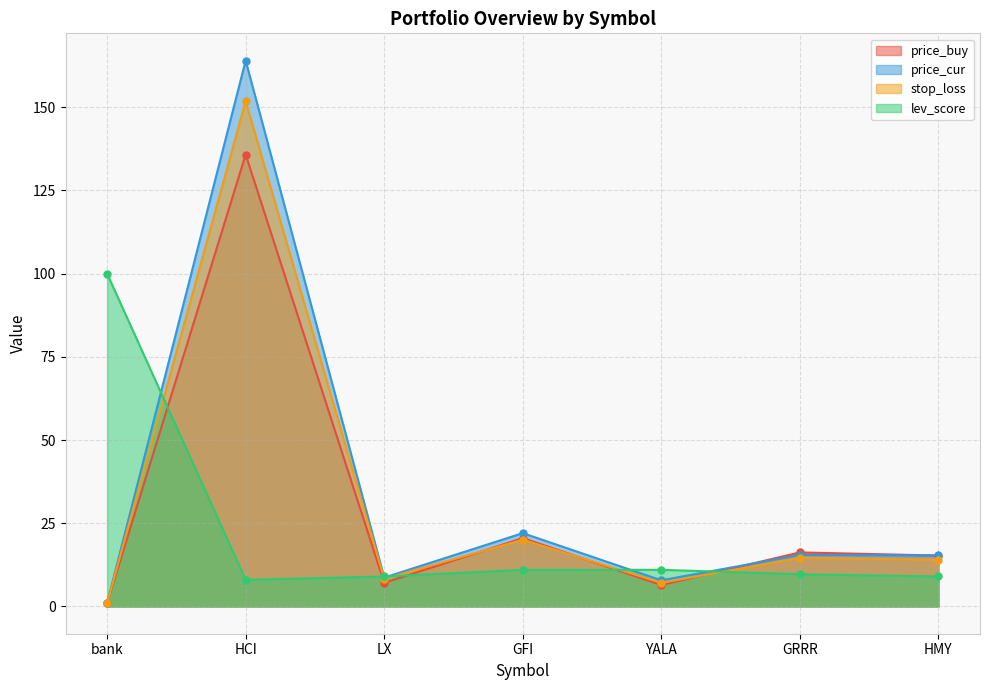

What is the value of the stop_loss point at the 2nd from the left?

151.8